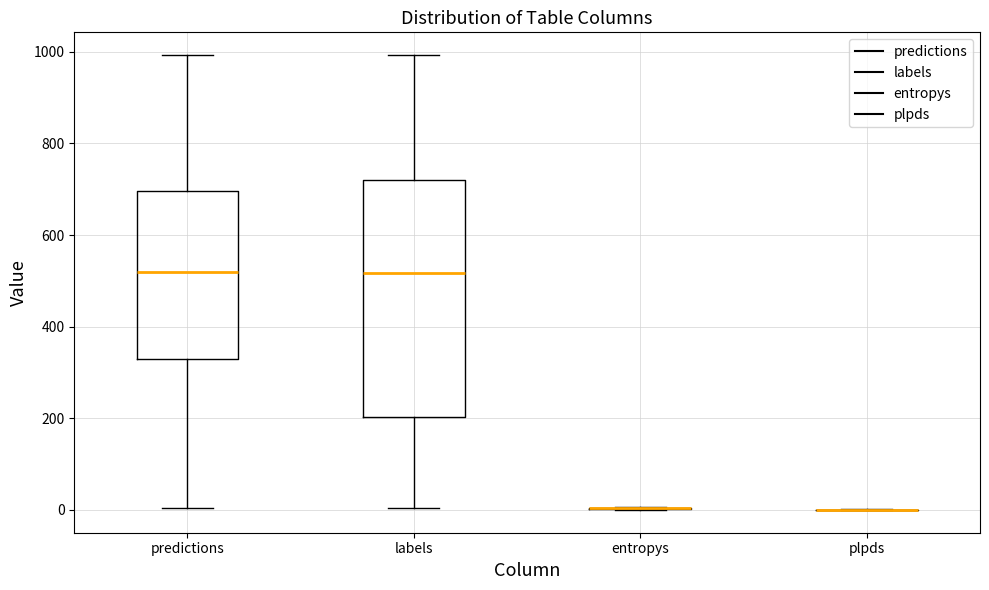

Reading left to right, transcribe this box plot: for each box, give where its median line is, the range the box spans, and where its two whiskers end, as read against the y-axis. The values are not printed on the chart, so give them approximately, as read against the axis.

predictions: median 520, box 320 to 700, whiskers 0 to 1000
labels: median 520, box 200 to 720, whiskers 0 to 1000
entropys: box collapsed to a line at 0, whiskers 0 to 0
plpds: box collapsed to a line at 0, whiskers 0 to 0